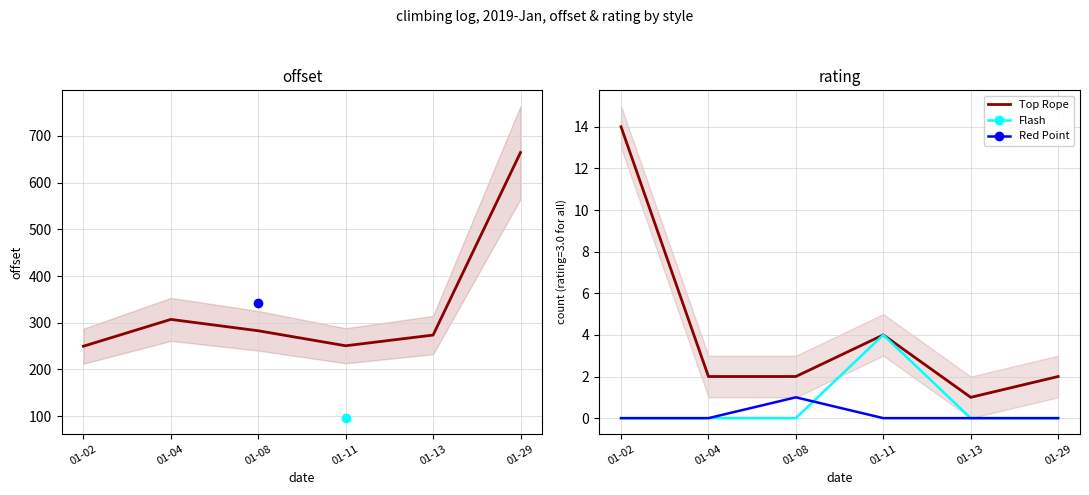

What is the difference between the maximum and minimum values in the Top Rope series?

13